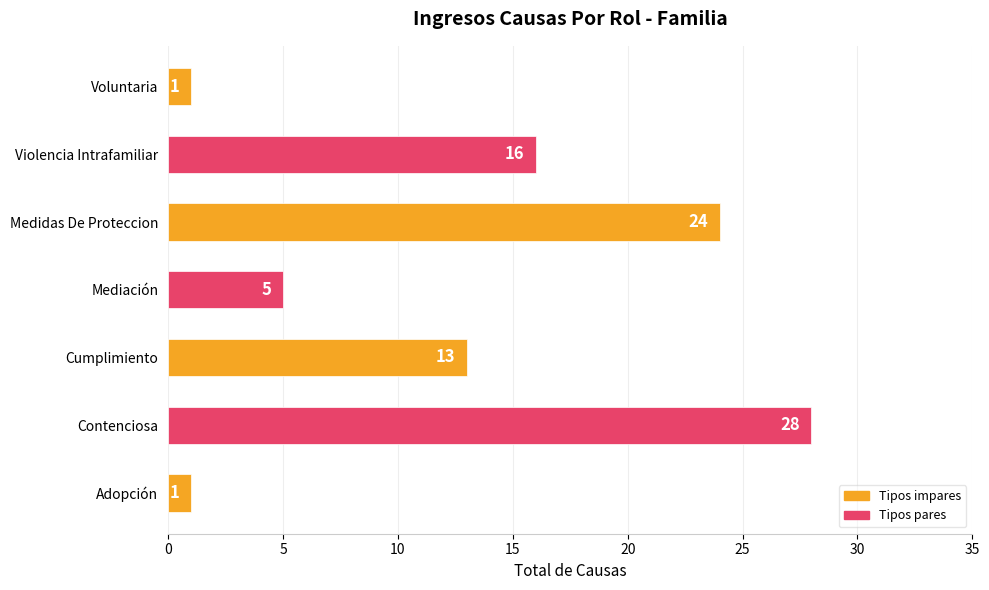

Which has a higher value, Adopción or Violencia Intrafamiliar?

Violencia Intrafamiliar